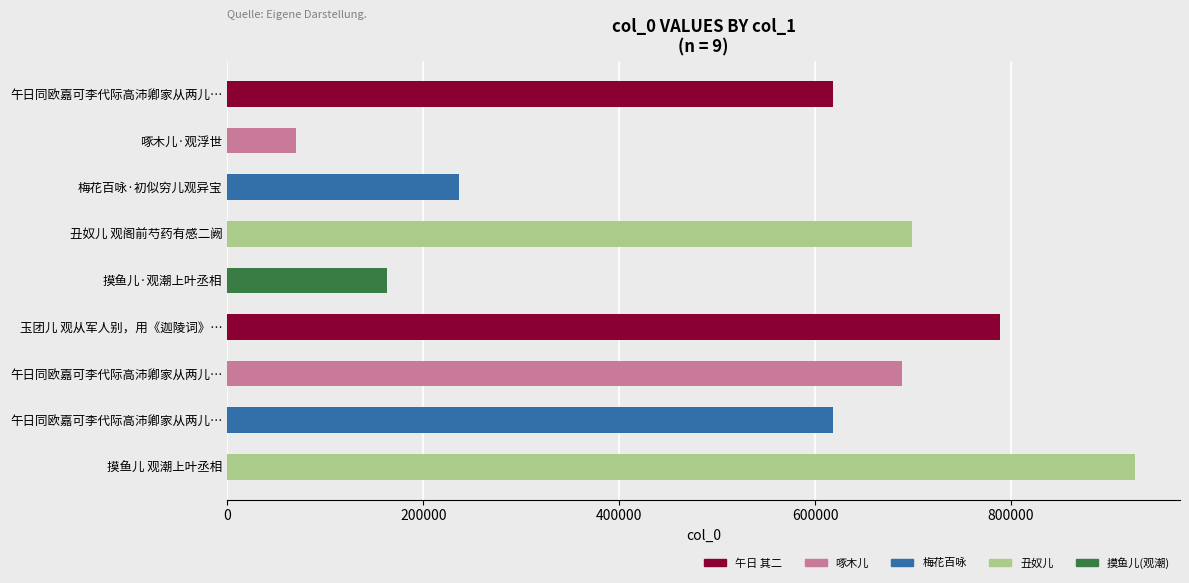

How many bars are there in total?

9